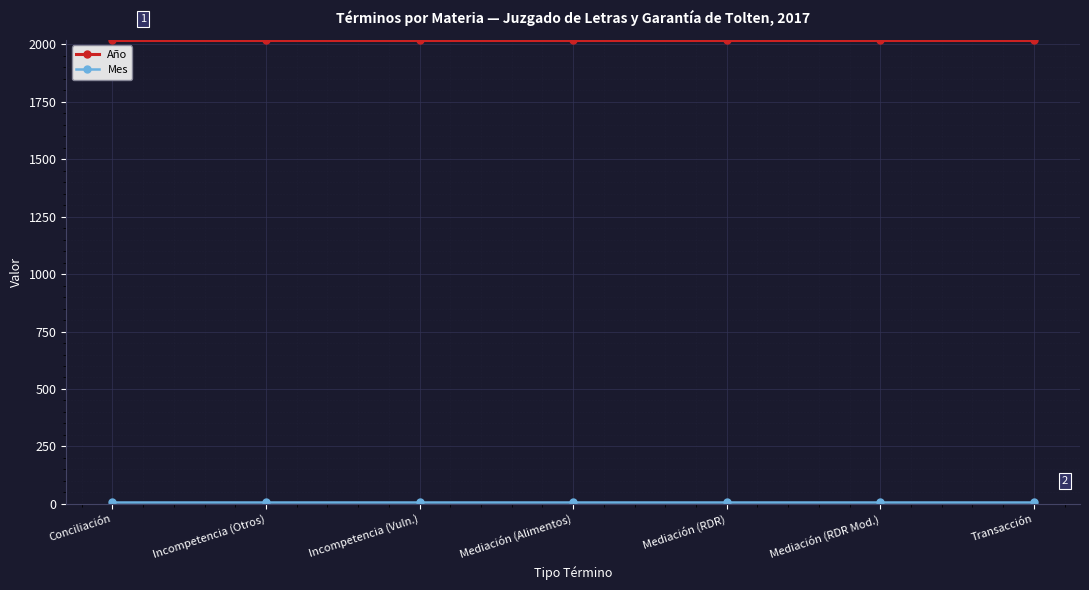

Which series has the largest total across all categories?

Año